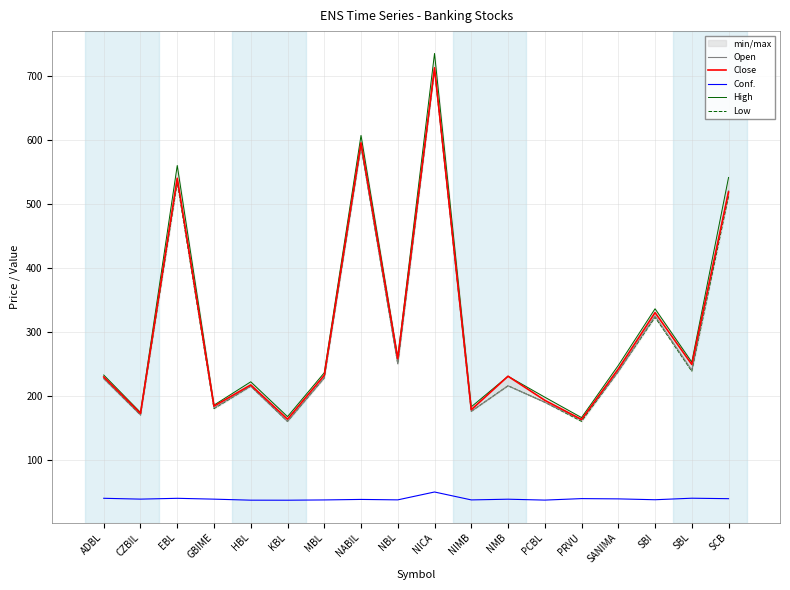

What is the approximate value of Open at NMB?

215.7